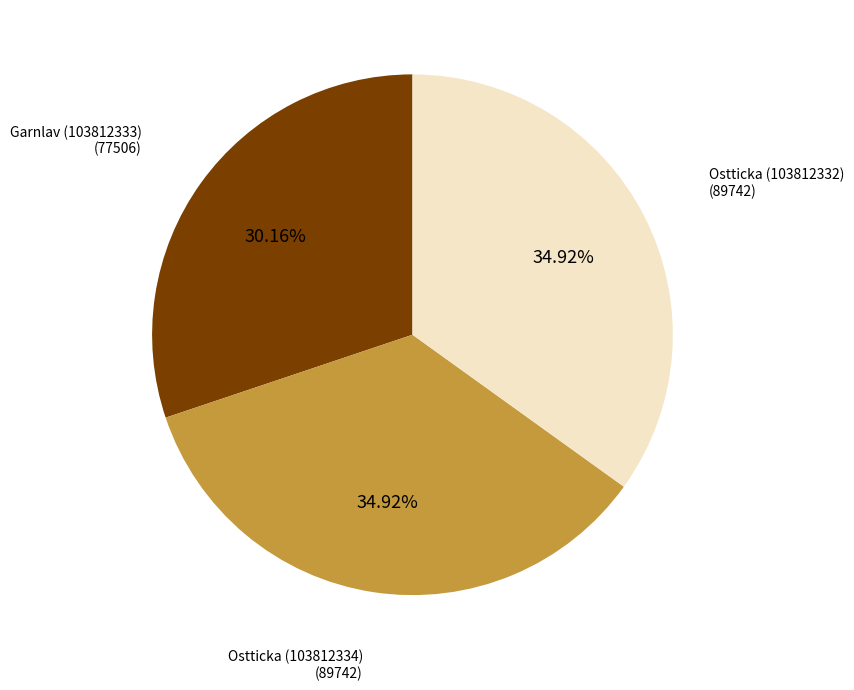

Is there a majority slice in this chart?

No